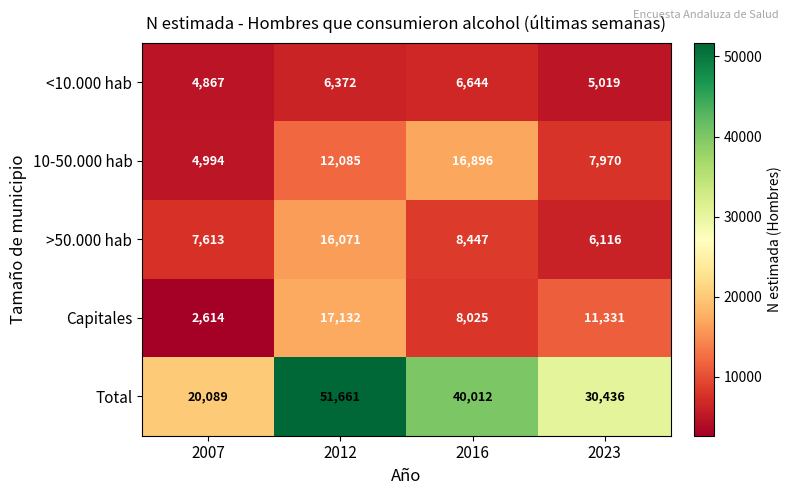

List the series in order of their peak value, highest first.

Total, Capitales, 10-50.000 hab, >50.000 hab, <10.000 hab